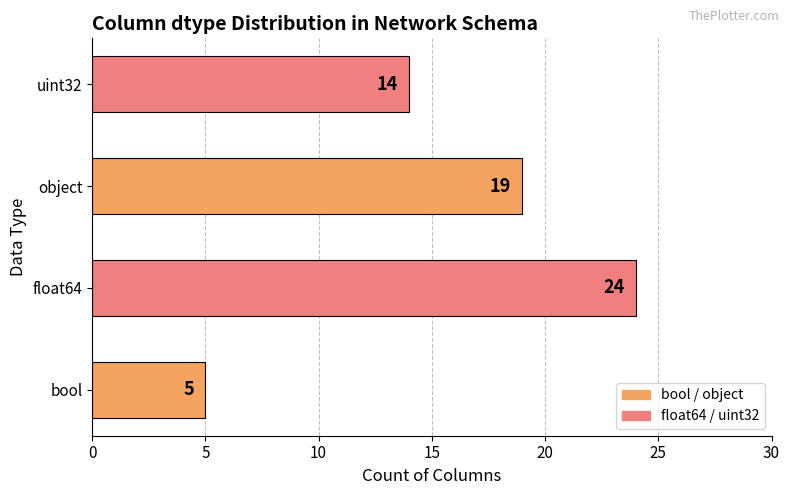

How many values are below 19?

2